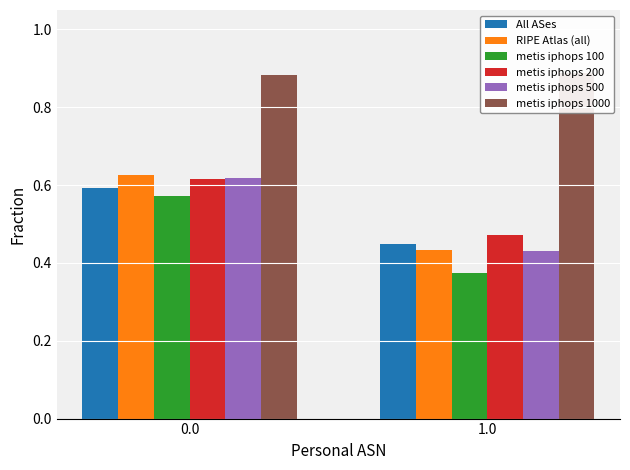

The value of metis iphops 500 at 0.0 is 0.6. True or false?

True